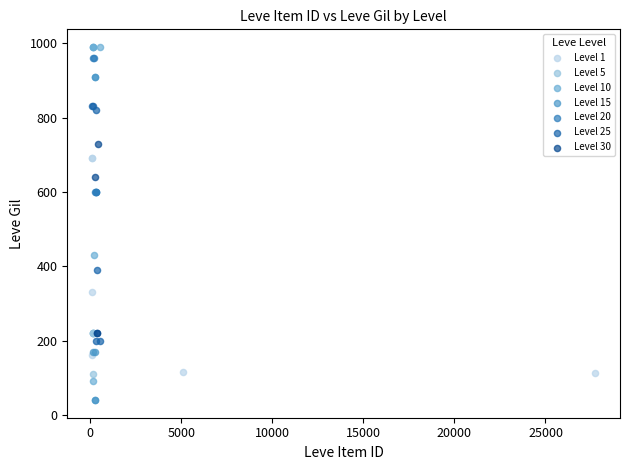

Which series reaches the minimum Y coordinate?

Level 15